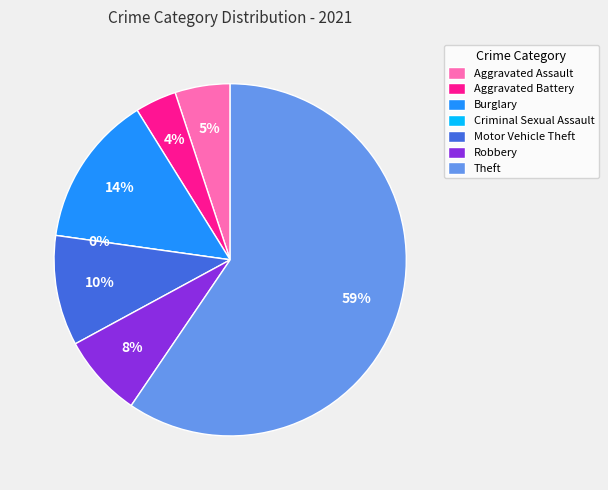

What is the total percentage of Burglary and Robbery?

21.5%